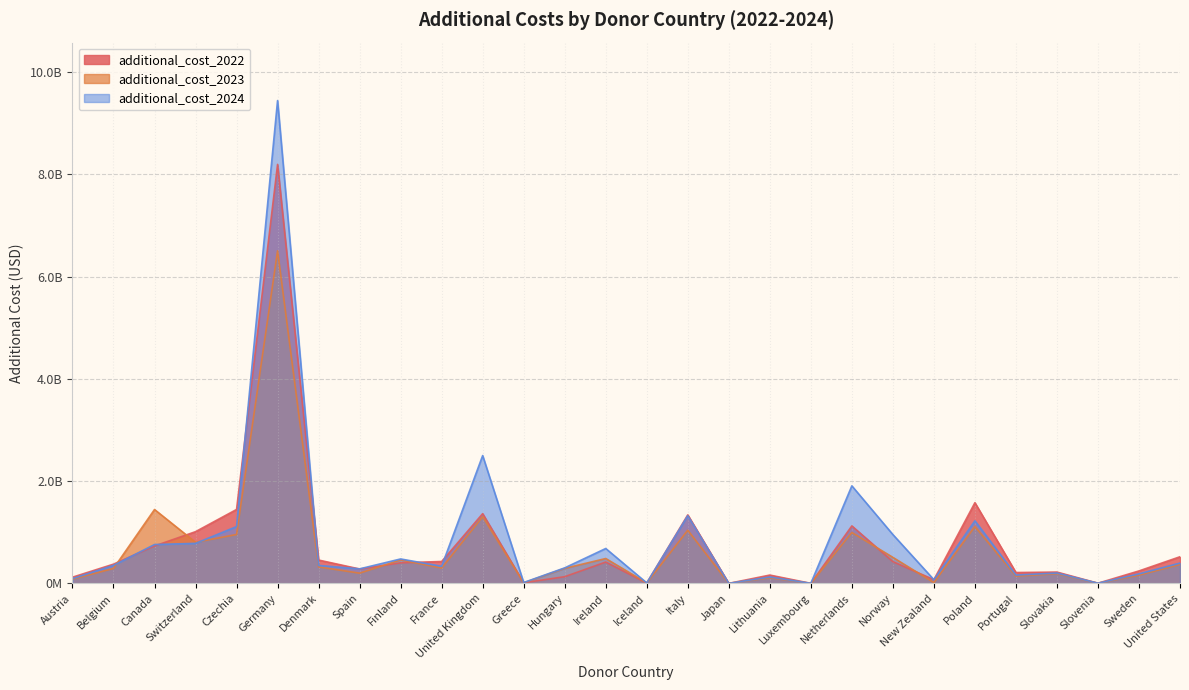

What is the spread (max minus min) of values at Greece?

4702930.6